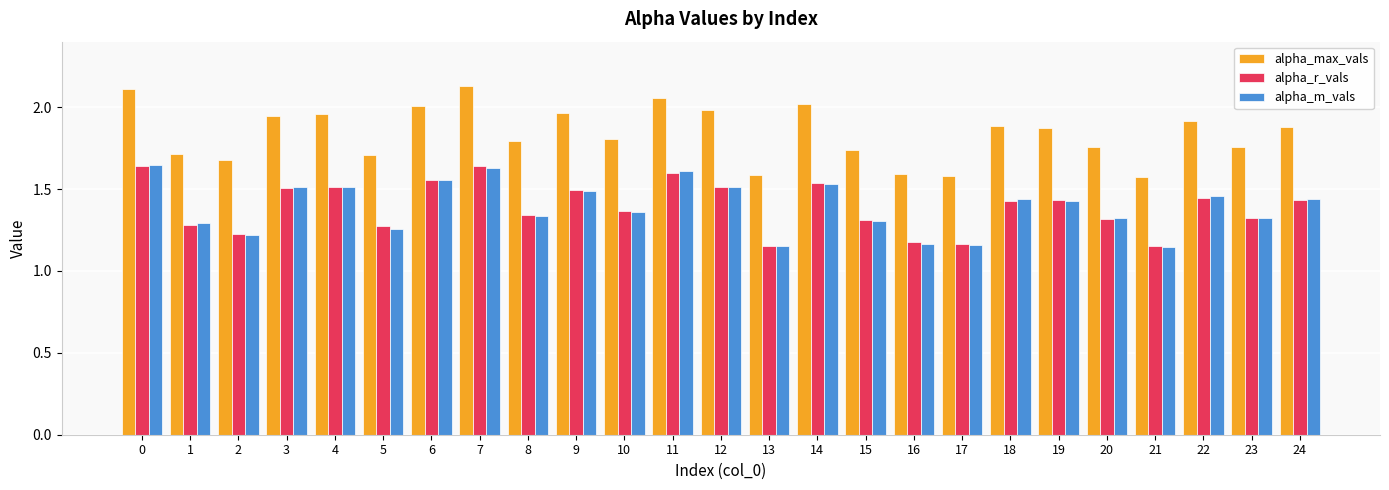

True or false: alpha_r_vals has a value of 1.3 at 1.

True